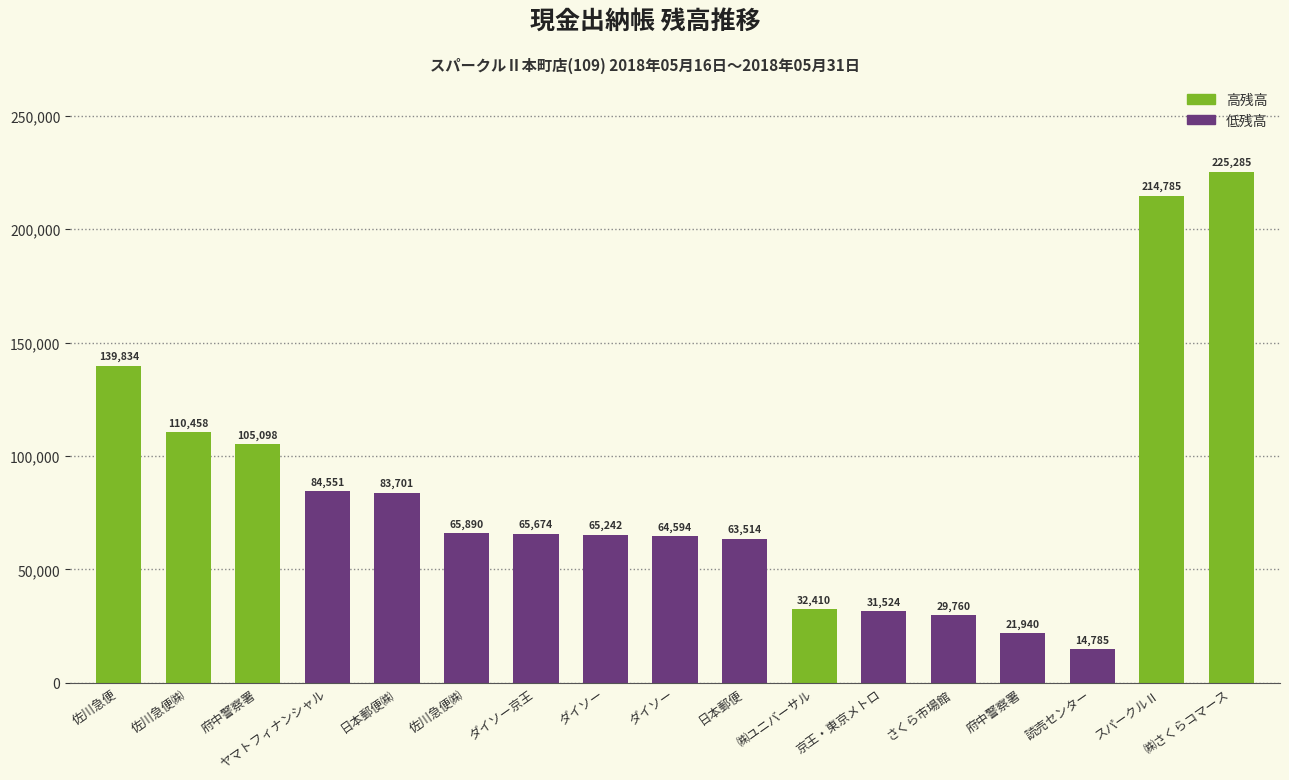

Which has a higher value, 読売センター or 佐川急便㈱?

佐川急便㈱